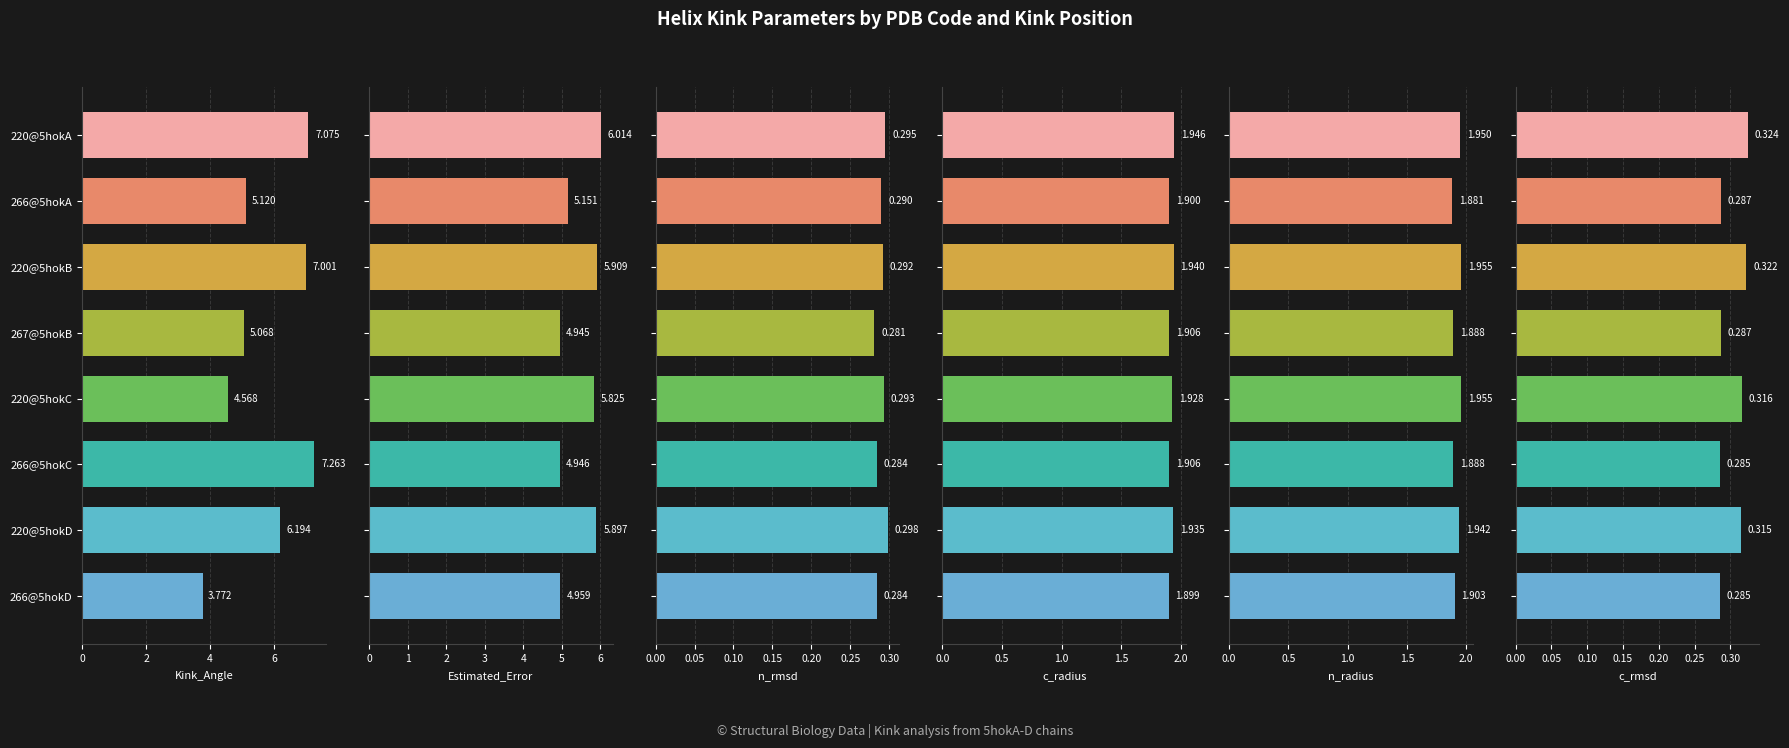

Does the chart contain any negative values?

No